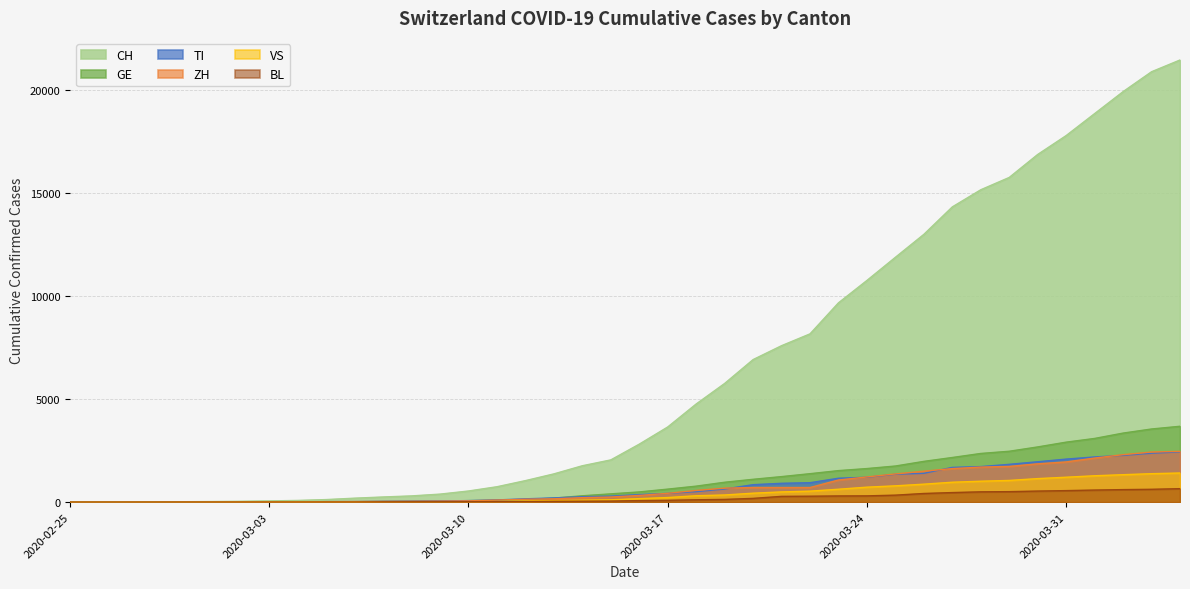

Reading right to left, extract all data points from this chart.

CH: 2020-04-04=21469	2020-04-03=20899	2020-04-02=19933	2020-04-01=18867	2020-03-31=17800	2020-03-30=16883	2020-03-29=15767	2020-03-28=15169	2020-03-27=14337	2020-03-26=13004	2020-03-25=11890	2020-03-24=10766	2020-03-23=9679	2020-03-22=8172	2020-03-21=7598	2020-03-20=6923	2020-03-19=5764	2020-03-18=4767	2020-03-17=3651	2020-03-16=2817	2020-03-15=2052	2020-03-14=1768	2020-03-13=1373	2020-03-12=1046	2020-03-11=749	2020-03-10=542	2020-03-09=391	2020-03-08=304	2020-03-07=252	2020-03-06=194	2020-03-05=126	2020-03-04=84	2020-03-03=61	2020-03-02=42	2020-03-01=30	2020-02-29=22	2020-02-28=13	2020-02-27=6	2020-02-26=2	2020-02-25=0
GE: 2020-04-04=3685	2020-04-03=3553	2020-04-02=3354	2020-04-01=3094	2020-03-31=2914	2020-03-30=2682	2020-03-29=2472	2020-03-28=2365	2020-03-27=2169	2020-03-26=1981	2020-03-25=1755	2020-03-24=1632	2020-03-23=1532	2020-03-22=1383	2020-03-21=1241	2020-03-20=1110	2020-03-19=967	2020-03-18=778	2020-03-17=633	2020-03-16=497	2020-03-15=403	2020-03-14=310	2020-03-13=197	2020-03-12=123	2020-03-11=91	2020-03-10=75	2020-03-09=50	2020-03-08=40	2020-03-07=32	2020-03-06=21	2020-03-05=17	2020-03-04=14	2020-03-03=14	2020-03-02=11	2020-03-01=10	2020-02-29=7	2020-02-28=4	2020-02-27=1	2020-02-26=1	2020-02-25=0
TI: 2020-04-04=2442	2020-04-03=2377	2020-04-02=2271	2020-04-01=2195	2020-03-31=2091	2020-03-30=1962	2020-03-29=1837	2020-03-28=1727	2020-03-27=1688	2020-03-26=1401	2020-03-25=1354	2020-03-24=1209	2020-03-23=1162	2020-03-22=945	2020-03-21=916	2020-03-20=849	2020-03-19=638	2020-03-18=511	2020-03-17=426	2020-03-16=368	2020-03-15=293	2020-03-14=265	2020-03-13=206	2020-03-12=163	2020-03-11=108	2020-03-10=75	2020-03-09=61	2020-03-08=49	2020-03-07=41	2020-03-06=28	2020-03-05=25	2020-03-04=13	2020-03-03=8	2020-03-02=4	2020-03-01=2	2020-02-29=2	2020-02-28=1	2020-02-27=1	2020-02-26=1	2020-02-25=0
ZH: 2020-04-04=2467	2020-04-03=2434	2020-04-02=2306	2020-04-01=2142	2020-03-31=1953	2020-03-30=1862	2020-03-29=1736	2020-03-28=1704	2020-03-27=1630	2020-03-26=1503	2020-03-25=1371	2020-03-24=1224	2020-03-23=1076	2020-03-22=712	2020-03-21=712	2020-03-20=712	2020-03-19=680	2020-03-18=569	2020-03-17=430	2020-03-16=327	2020-03-15=251	2020-03-14=219	2020-03-13=164	2020-03-12=141	2020-03-11=102	2020-03-10=63	2020-03-09=50	2020-03-08=41	2020-03-07=35	2020-03-06=30	2020-03-05=24	2020-03-04=16	2020-03-03=14	2020-03-02=11	2020-03-01=7	2020-02-29=6	2020-02-28=2	2020-02-27=2	2020-02-26=0	2020-02-25=0
VS: 2020-04-04=1416	2020-04-03=1383	2020-04-02=1334	2020-04-01=1282	2020-03-31=1211	2020-03-30=1144	2020-03-29=1055	2020-03-28=1017	2020-03-27=968	2020-03-26=874	2020-03-25=793	2020-03-24=728	2020-03-23=628	2020-03-22=535	2020-03-21=498	2020-03-20=436	2020-03-19=349	2020-03-18=312	2020-03-17=225	2020-03-16=172	2020-03-15=115	2020-03-14=98	2020-03-13=76	2020-03-12=53	2020-03-11=30	2020-03-10=22	2020-03-09=17	2020-03-08=12	2020-03-07=7	2020-03-06=6	2020-03-05=5	2020-03-04=4	2020-03-03=3	2020-03-02=3	2020-03-01=2	2020-02-29=1	2020-02-28=1	2020-02-27=0	2020-02-26=0	2020-02-25=0
BL: 2020-04-04=656	2020-04-03=625	2020-04-02=610	2020-04-01=588	2020-03-31=561	2020-03-30=539	2020-03-29=511	2020-03-28=502	2020-03-27=466	2020-03-26=422	2020-03-25=341	2020-03-24=306	2020-03-23=302	2020-03-22=289	2020-03-21=282	2020-03-20=184	2020-03-19=134	2020-03-18=116	2020-03-17=89	2020-03-16=76	2020-03-15=54	2020-03-14=47	2020-03-13=42	2020-03-12=26	2020-03-11=26	2020-03-10=22	2020-03-09=20	2020-03-08=19	2020-03-07=15	2020-03-06=6	2020-03-05=6	2020-03-04=2	2020-03-03=2	2020-03-02=2	2020-03-01=2	2020-02-29=2	2020-02-28=1	2020-02-27=0	2020-02-26=0	2020-02-25=0